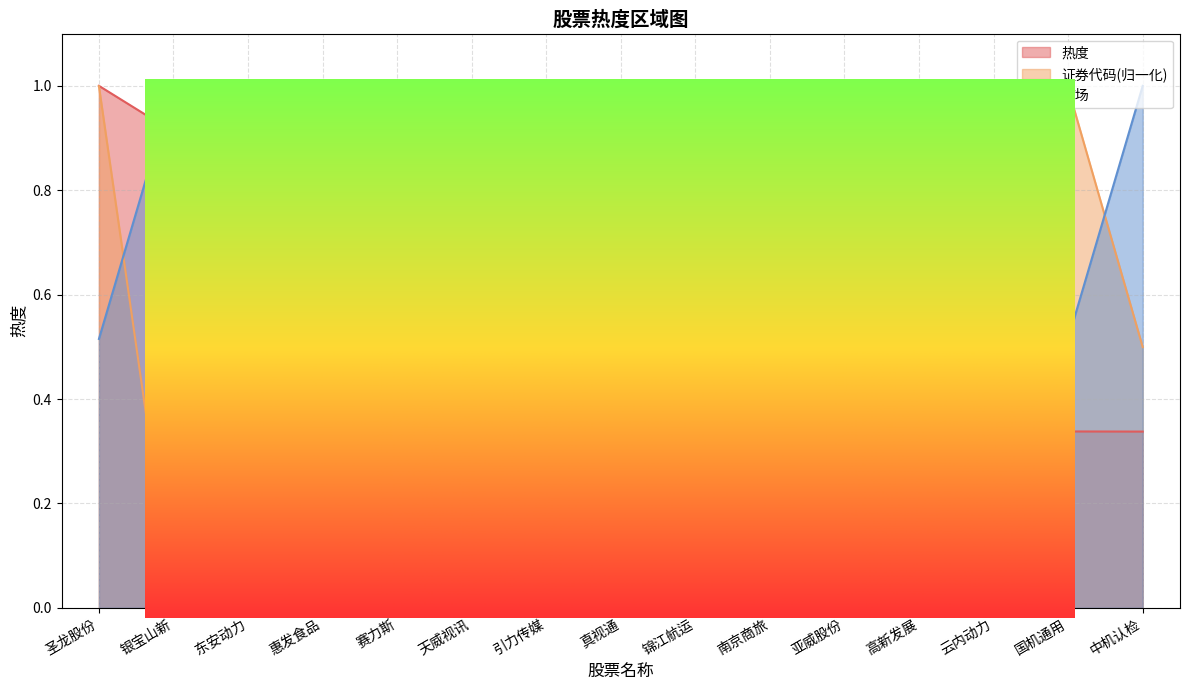

How many intersections are there between 市场 and 证券代码?

9